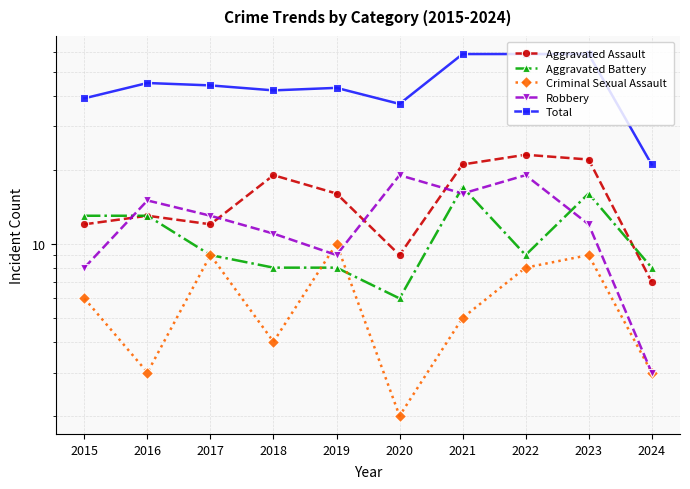

What is the sum of all Aggravated Battery values?

107